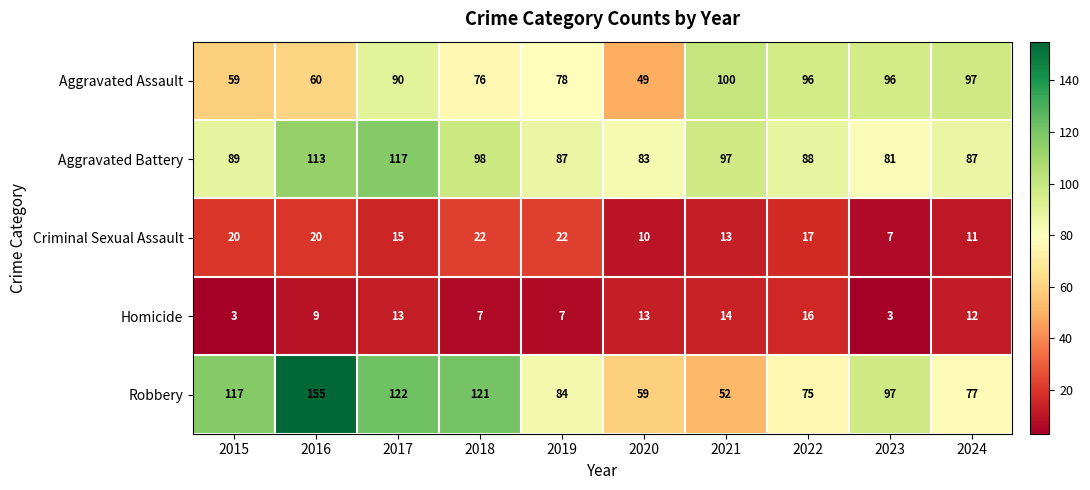

Rank the series by their maximum value, from highest to lowest.

Robbery, Aggravated Battery, Aggravated Assault, Criminal Sexual Assault, Homicide